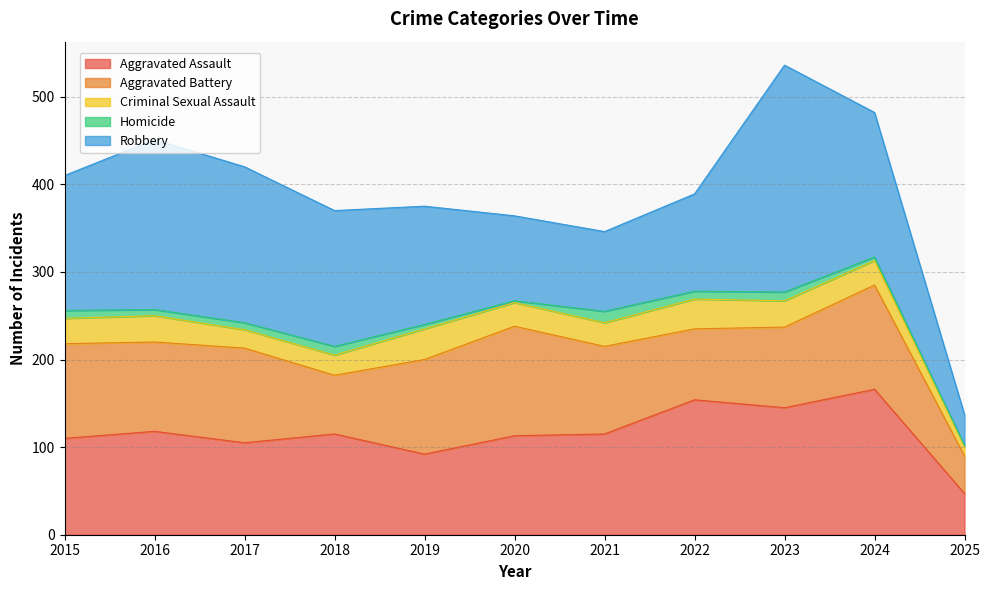

At which label does Homicide reach its peak?

2021